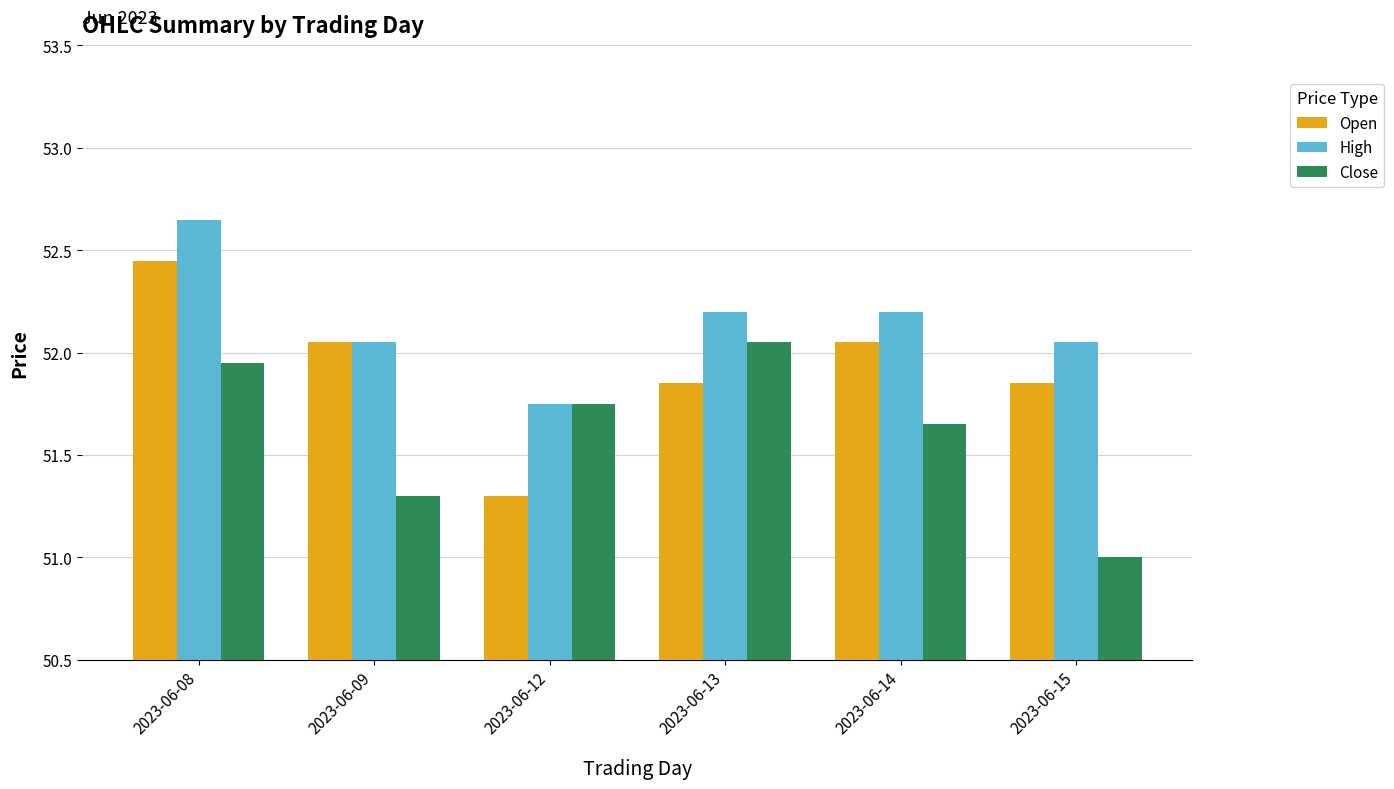

Which series has the widest spread of values?

Open